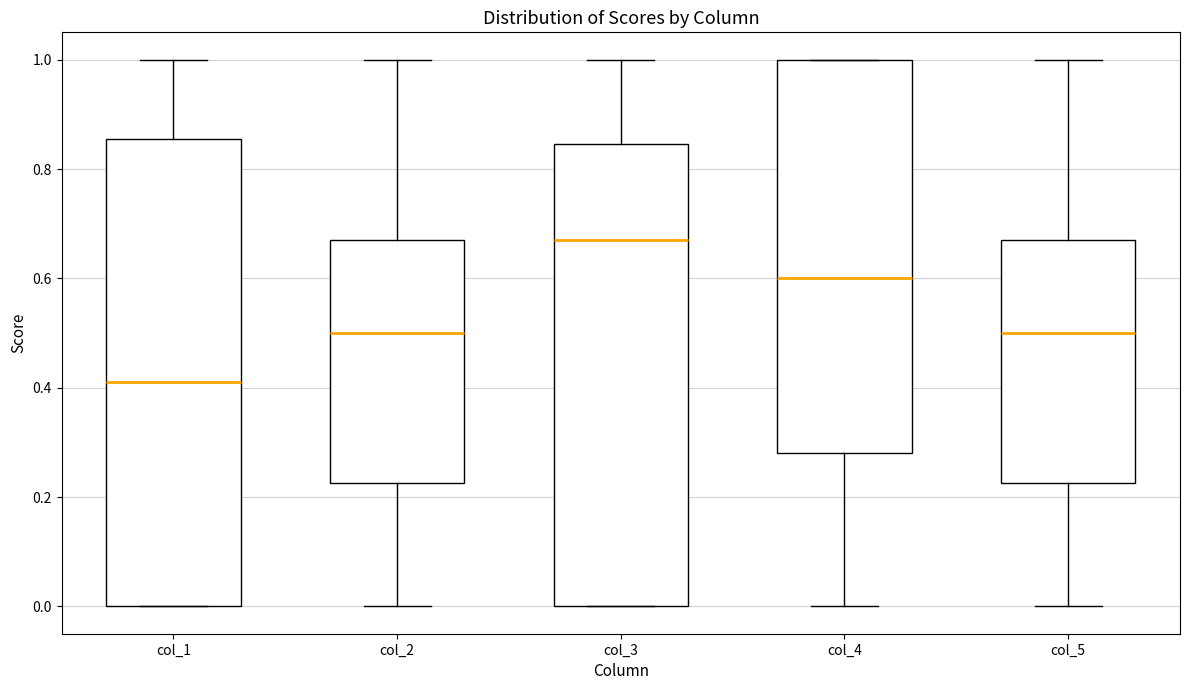

Which box's median line is the lowest?

col_1